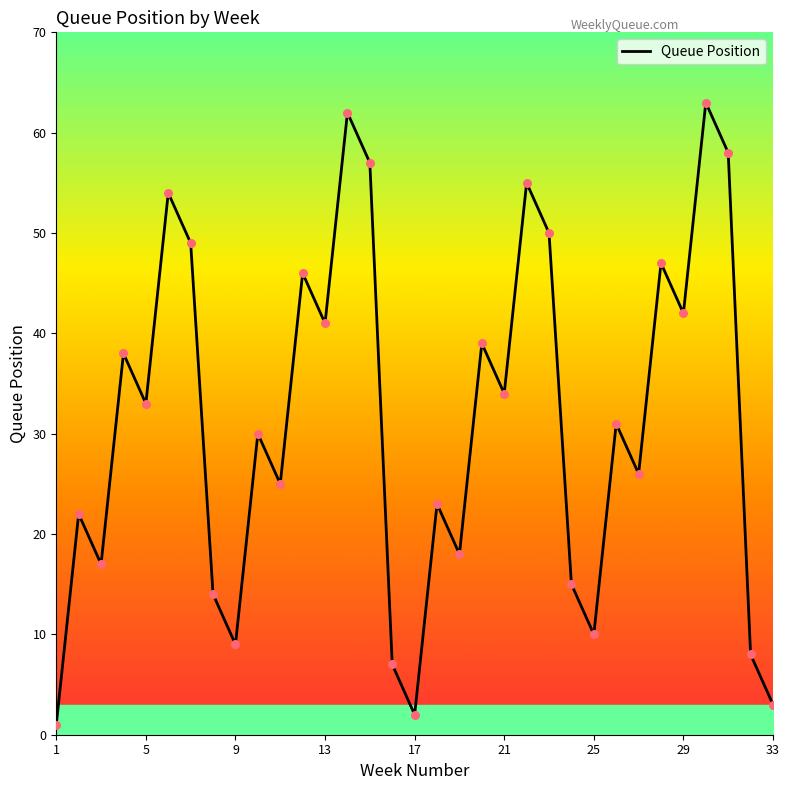

Which has a higher value, 18 or 13?

13